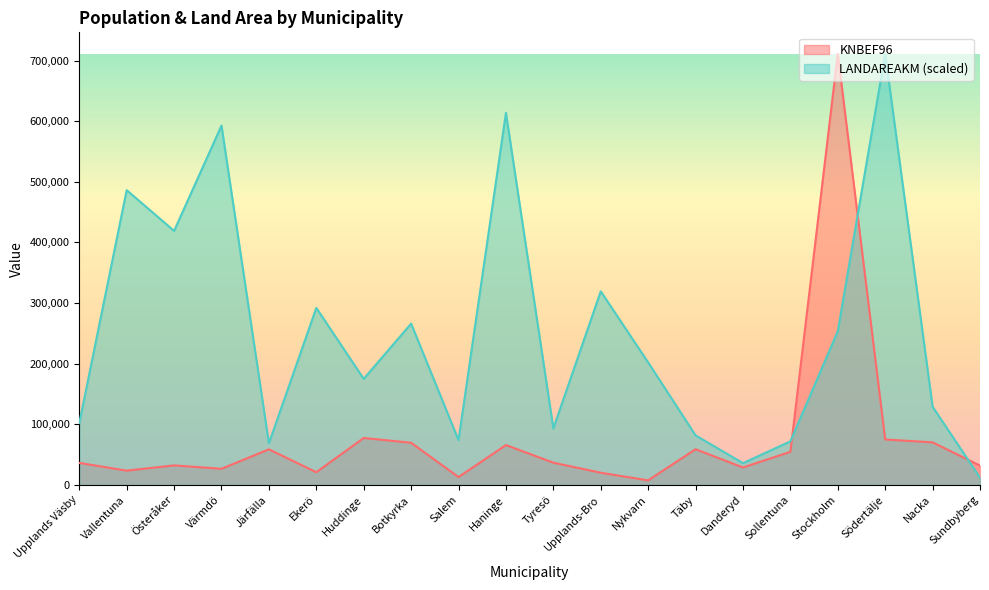

Which has a higher value, Nacka or Huddinge?

Huddinge